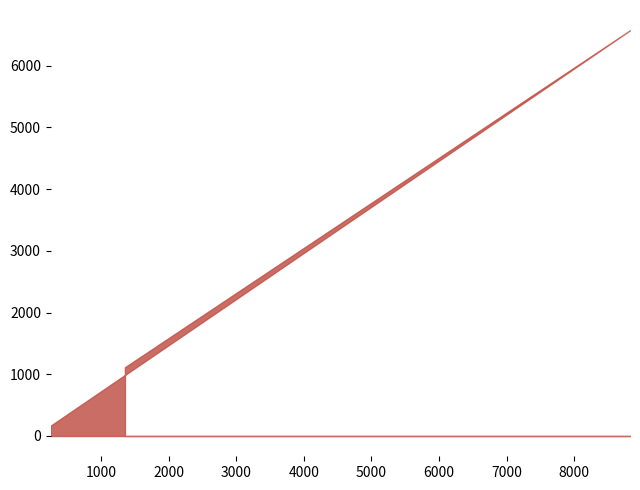

What is the sum of all values?

7857